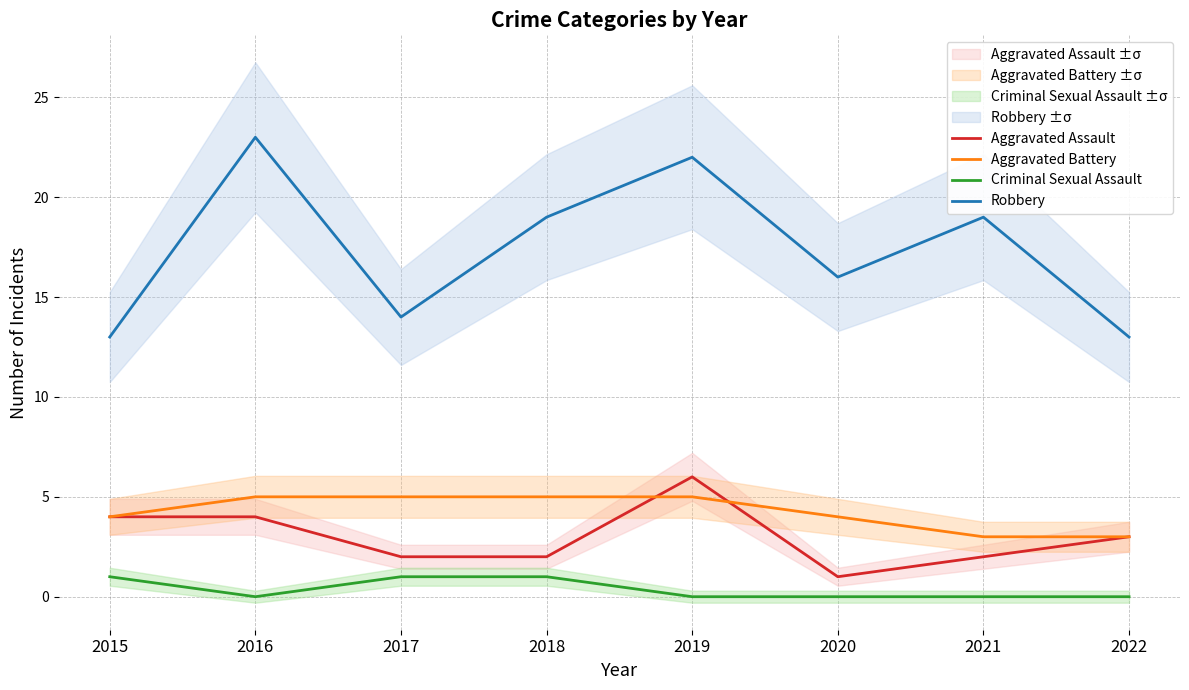

True or false: Aggravated Battery and Robbery cross at least once.

False